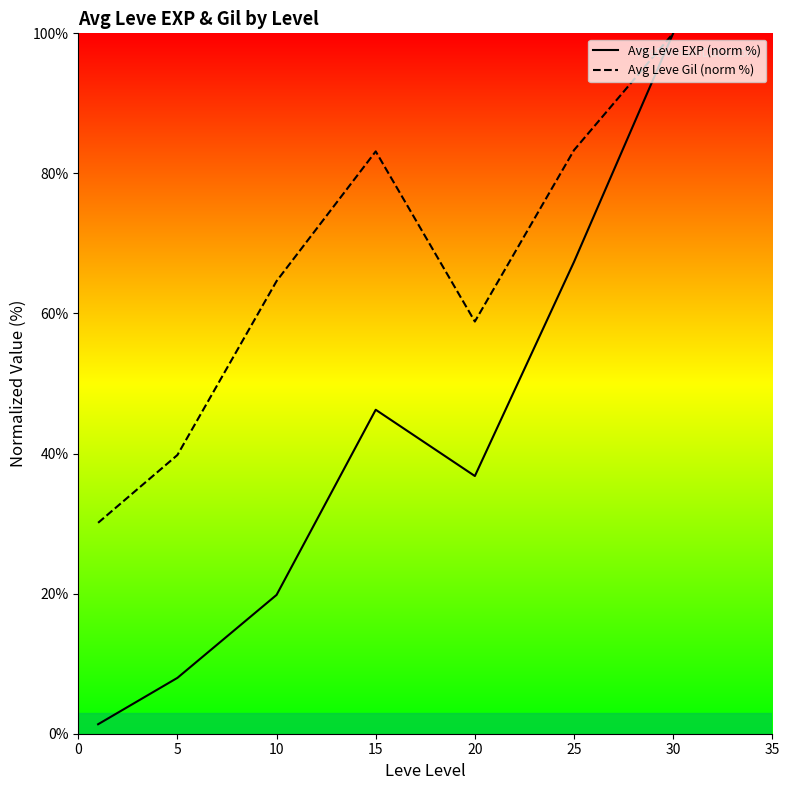

What is the difference between the maximum and second lowest values in the Avg Leve EXP (norm %) series?

92.0